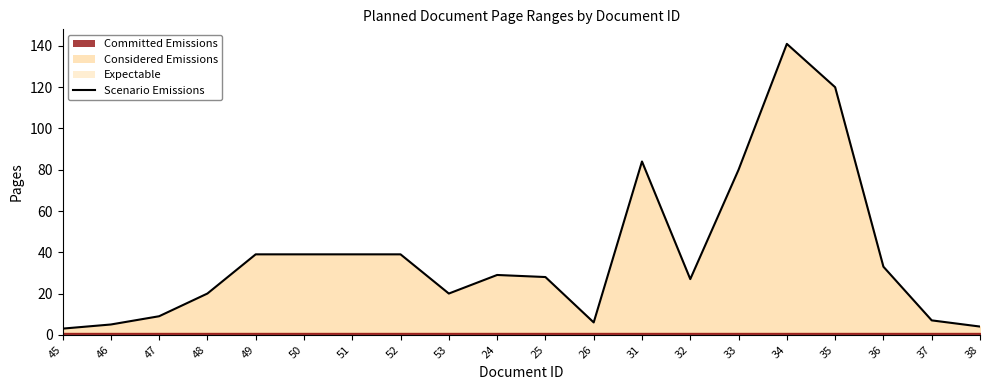

What is the smallest value displayed?

3